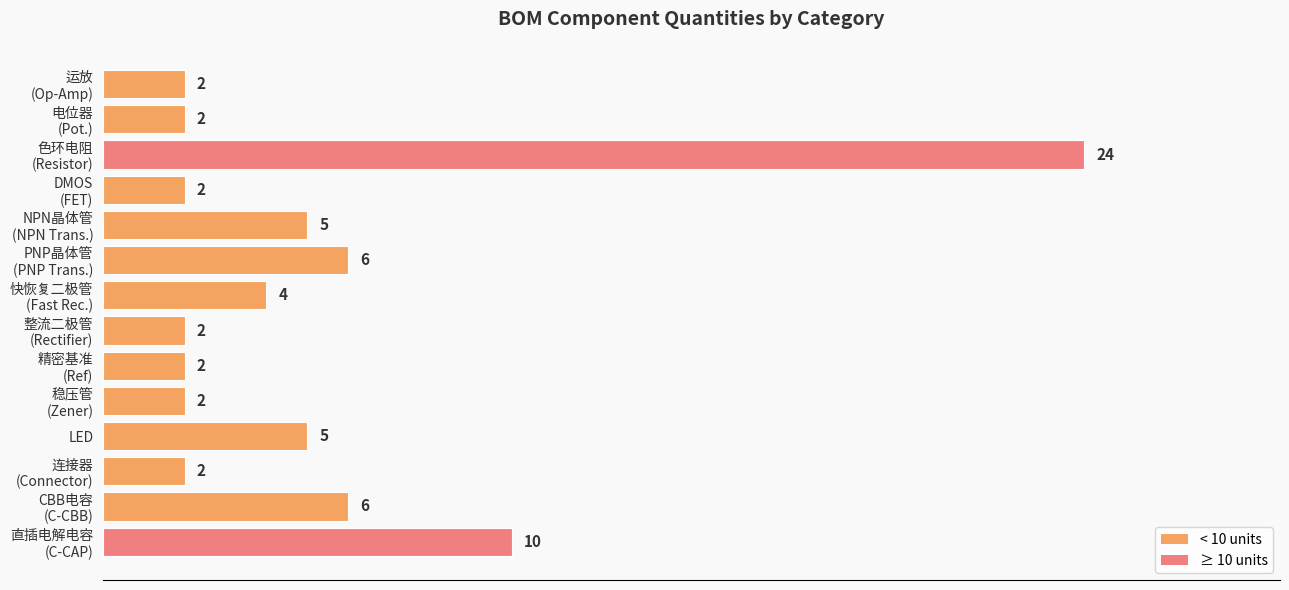

At which category does the chart reach its peak across all series?

色环电阻
(Resistor)